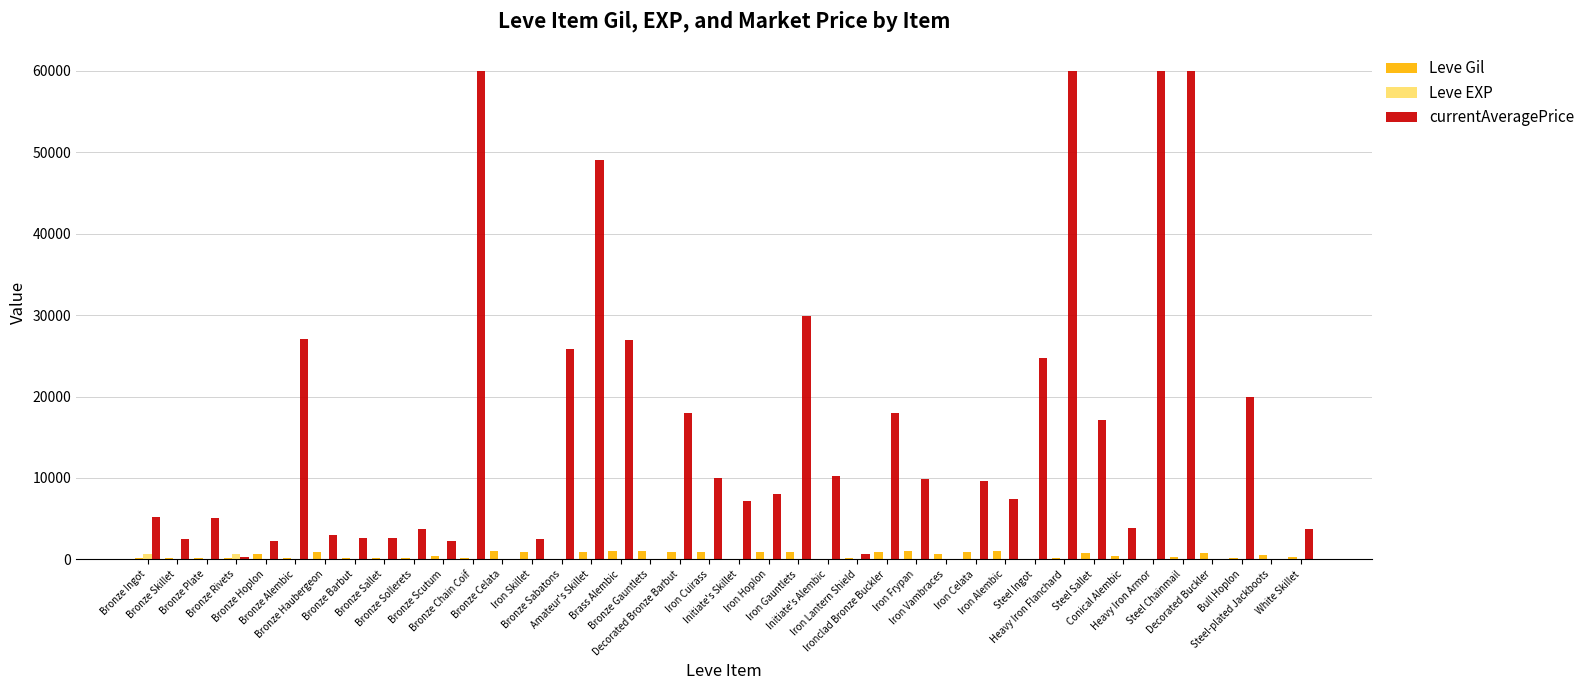

What is the greatest value displayed?

60000